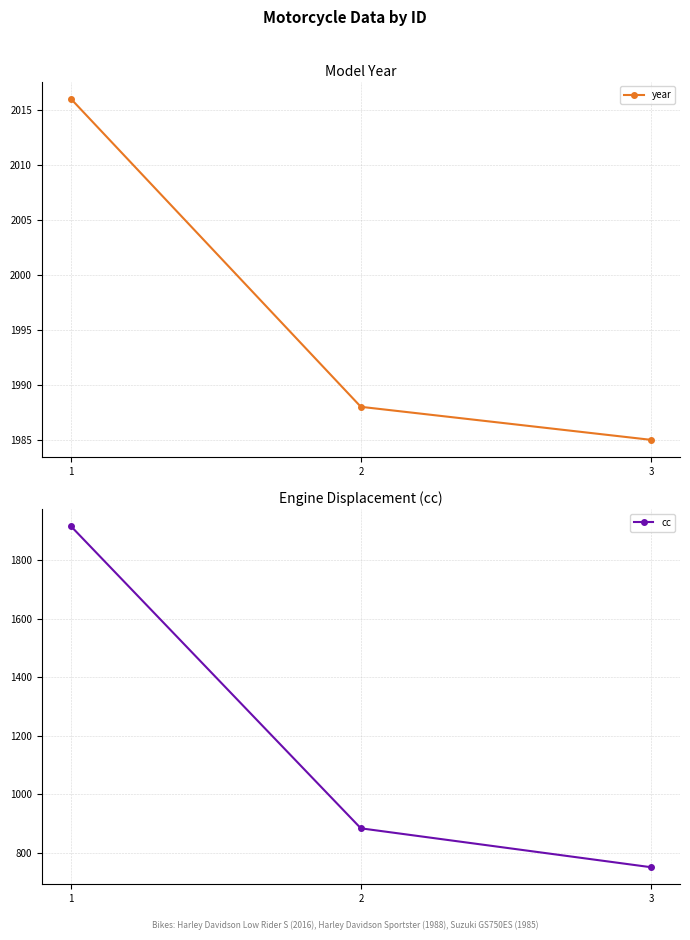

What is the value of the cc point at the 2nd from the left?

883